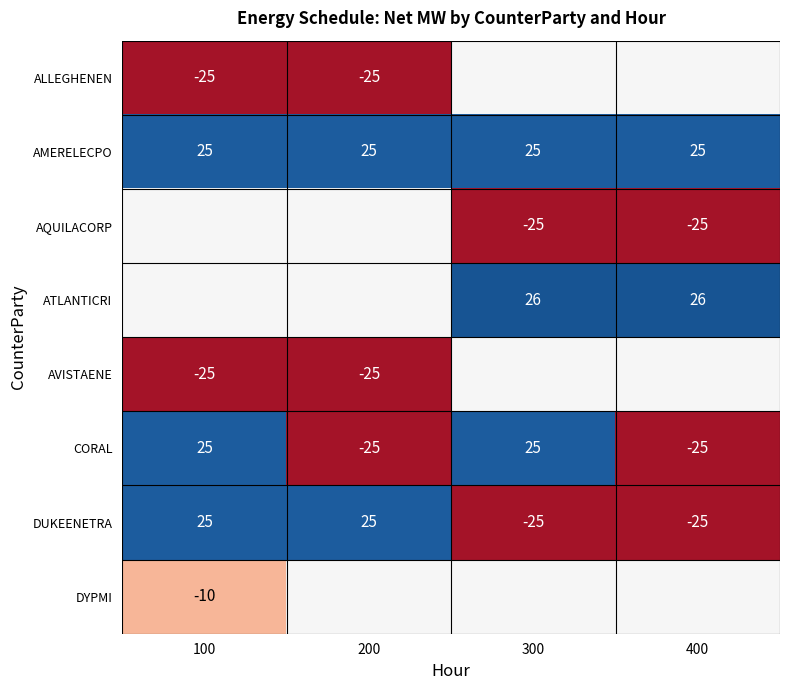

True or false: DYPMI has a value of -6 at 100.

False